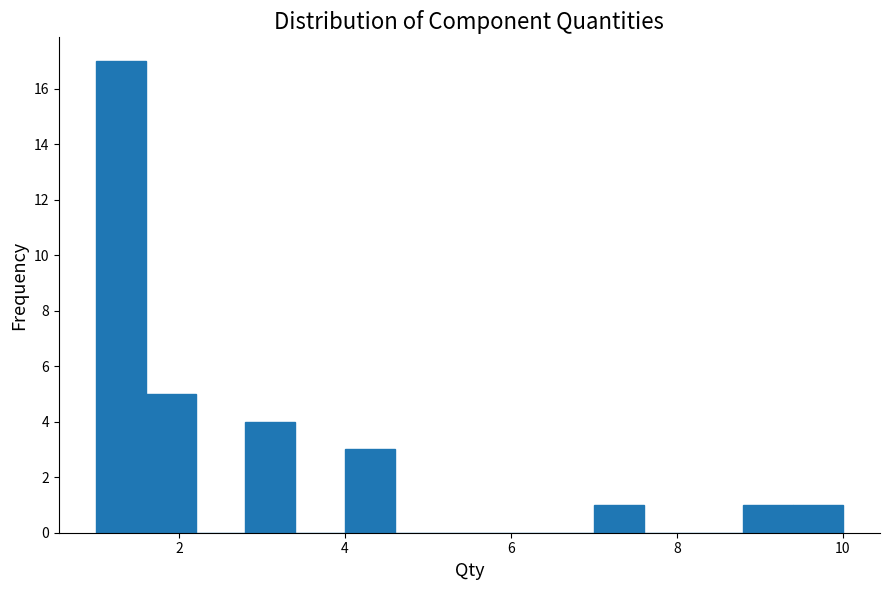

Read against the x-axis, roughly where is the centre of the tallest bar?

1.4